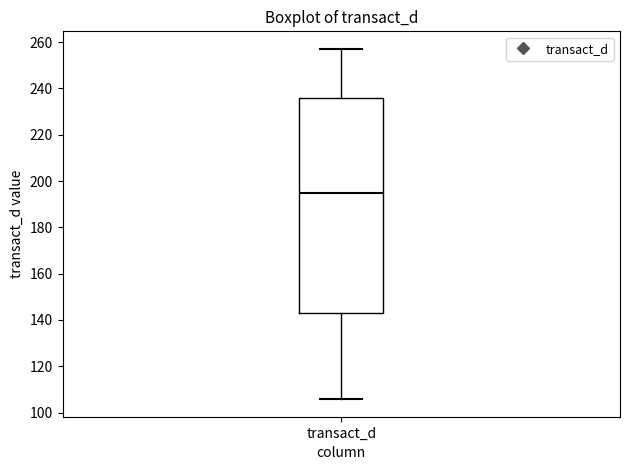

Read this box plot against the y-axis: the position of the median line, the range covered by the box, and the ends of both whiskers. The values are not printed on the chart, so give them approximately, as read against the axis.

median 194, box 142 to 236, whiskers 106 to 258